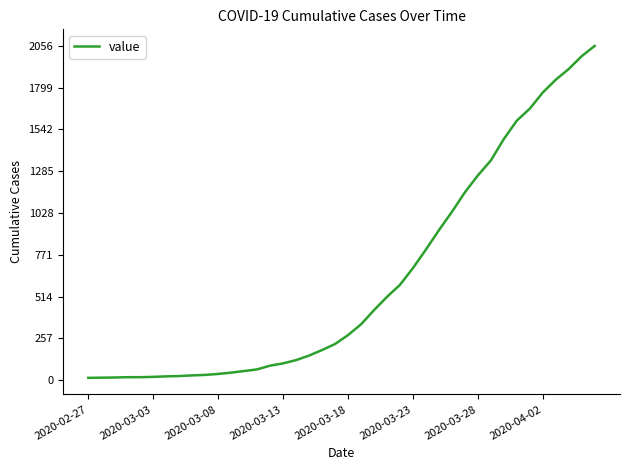

What is the difference between the maximum and minimum values?

2042